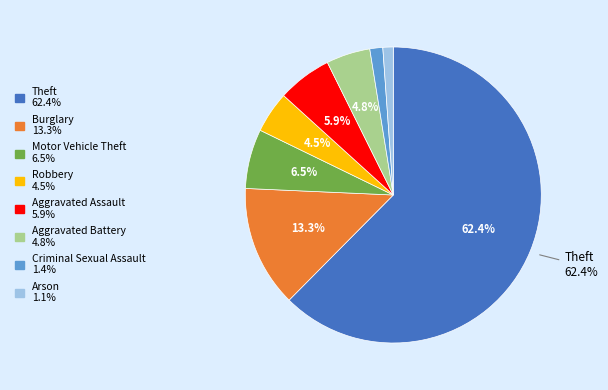

Does any single category account for the majority?

Yes